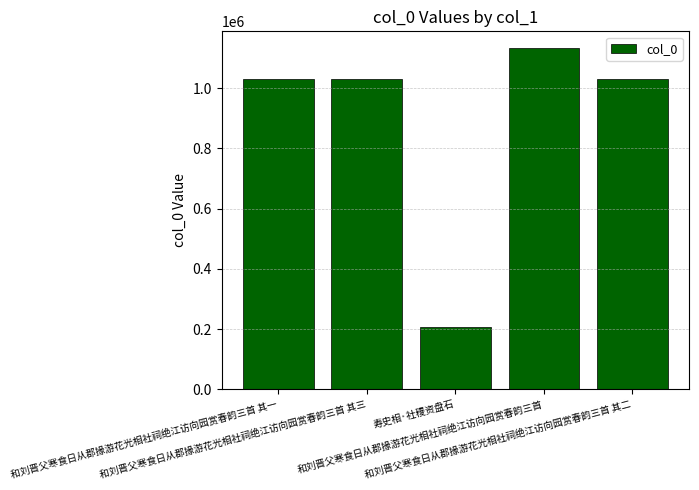

Are the bars horizontal?

No